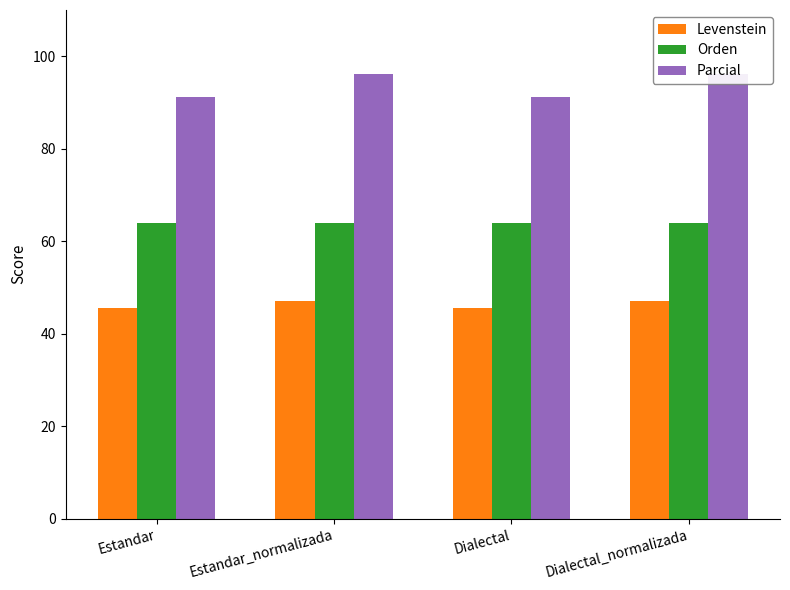

Reading right to left, list all the values displayed in this chart.

Levenstein: Dialectal_normalizada=47.1	Dialectal=45.5	Estandar_normalizada=47.1	Estandar=45.5
Orden: Dialectal_normalizada=64.0	Dialectal=64.0	Estandar_normalizada=64.0	Estandar=64.0
Parcial: Dialectal_normalizada=96.2	Dialectal=91.2	Estandar_normalizada=96.2	Estandar=91.2